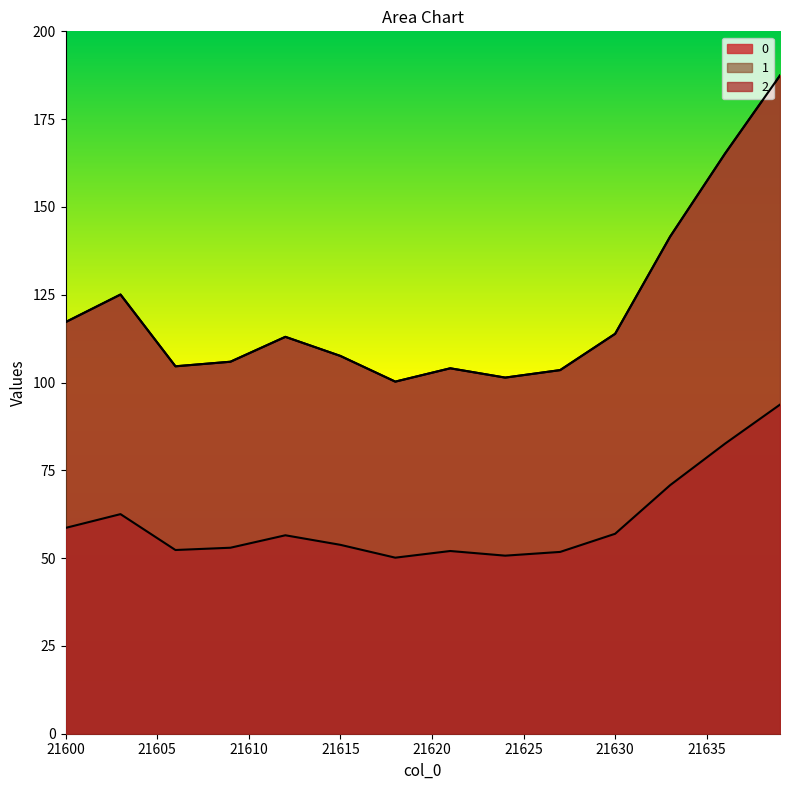

Reading left to right, extract all data points from this chart.

0: 117.2	119.8	122.4	125.1	118.2	111.4	104.6	105.1	105.5	105.9	108.3	110.6	113.0	111.2	109.4	107.6	105.1	102.7	100.3	101.5	102.8	104.1	103.2	102.3	101.4	102.1	102.8	103.5	107.0	110.4	113.9	123.1	132.3	141.5	149.4	157.3	165.2	172.6	180.0	187.4
1: 117.2	119.8	122.4	125.1	118.2	111.4	104.6	105.1	105.5	105.9	108.3	110.6	113.0	111.2	109.4	107.6	105.1	102.7	100.3	101.5	102.8	104.1	103.2	102.3	101.4	102.1	102.8	103.5	107.0	110.4	113.9	123.1	132.3	141.5	149.4	157.3	165.2	172.6	180.0	187.4
2: 58.6	59.9	61.2	62.5	59.1	55.7	52.3	52.5	52.7	53.0	54.1	55.3	56.5	55.6	54.7	53.8	52.6	51.3	50.1	50.8	51.4	52.0	51.6	51.1	50.7	51.1	51.4	51.8	53.5	55.2	56.9	61.5	66.2	70.8	74.7	78.7	82.6	86.3	90.0	93.7